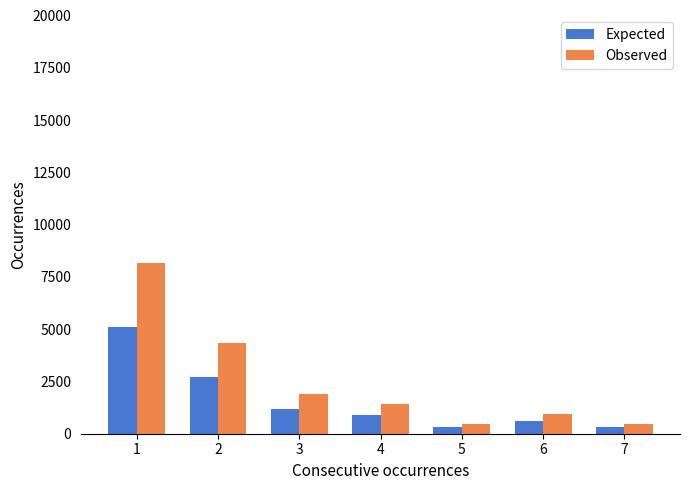

Where is Expected nearest to the value 2700?

2